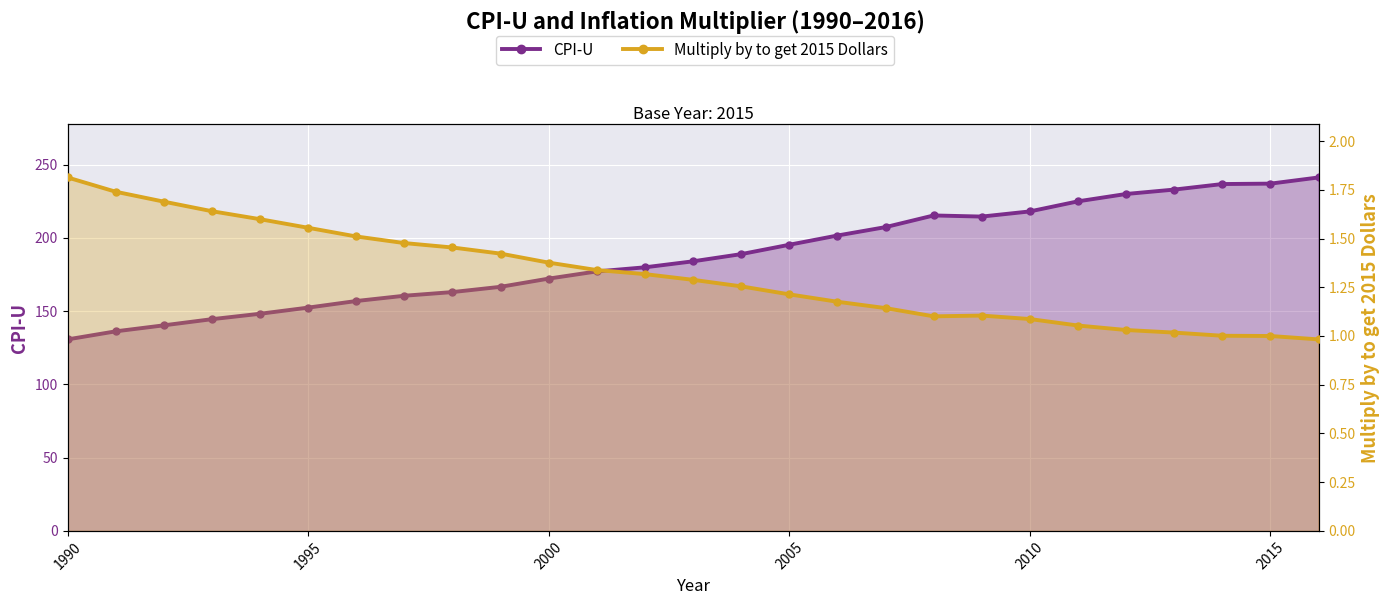

What is the sum of all CPI-U values?

5056.4